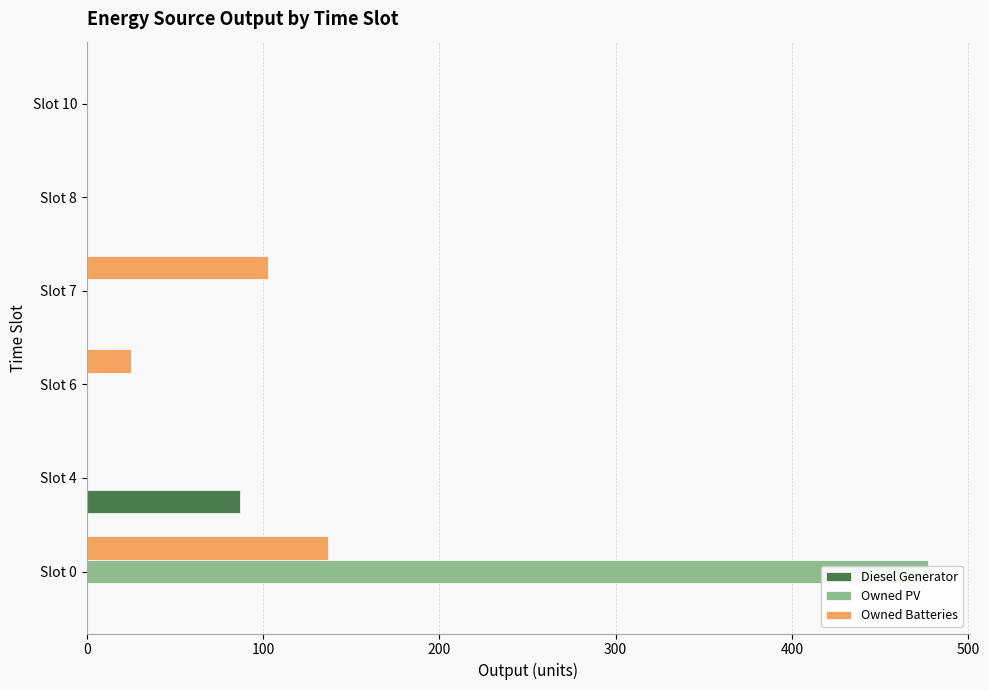

How many values in the Diesel Generator series exceed 0?

1